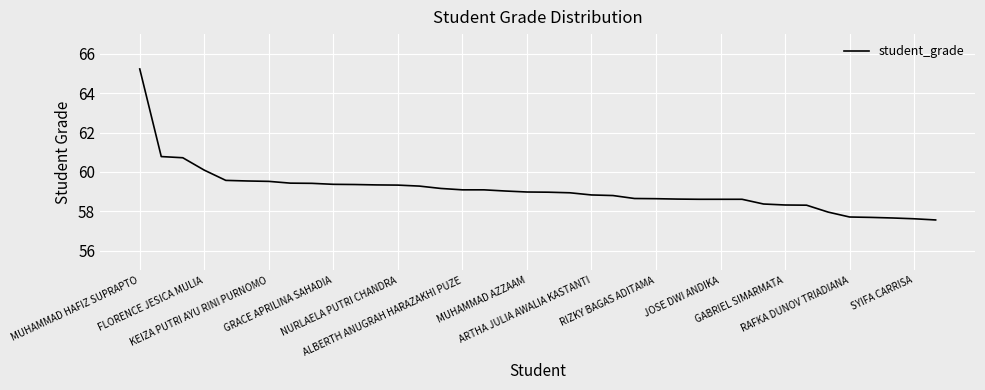

What is the maximum value shown in the chart?

65.2